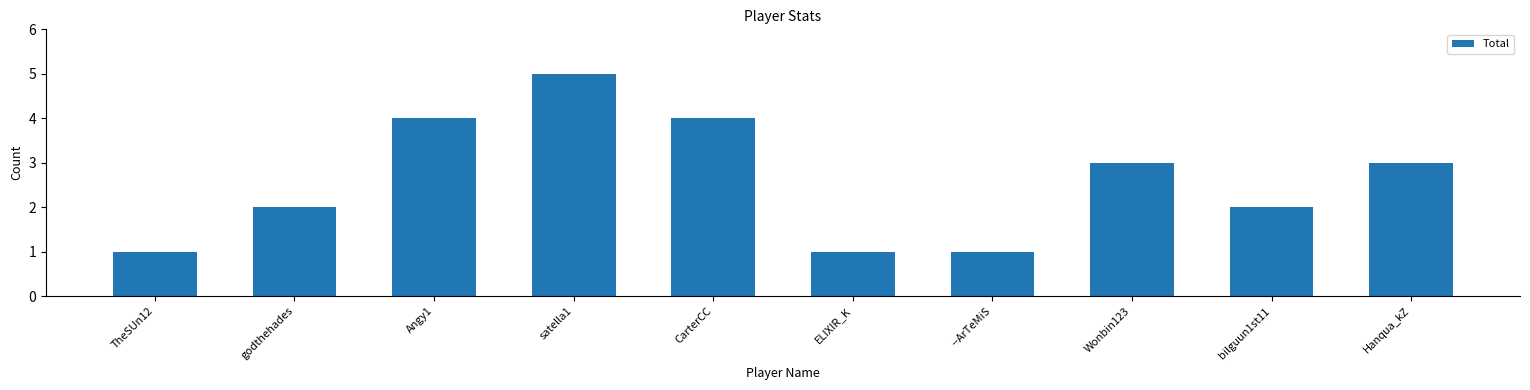

What is the difference between the maximum and minimum values?

4